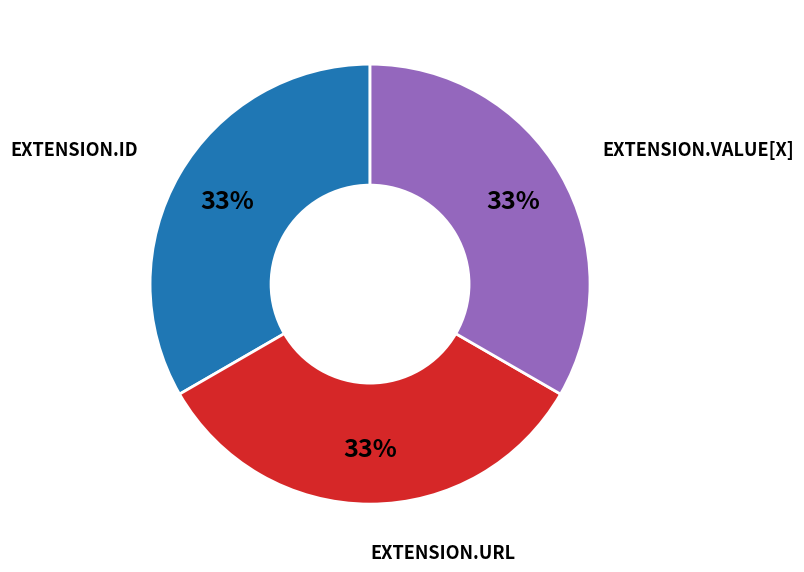

Does any single category account for the majority?

No